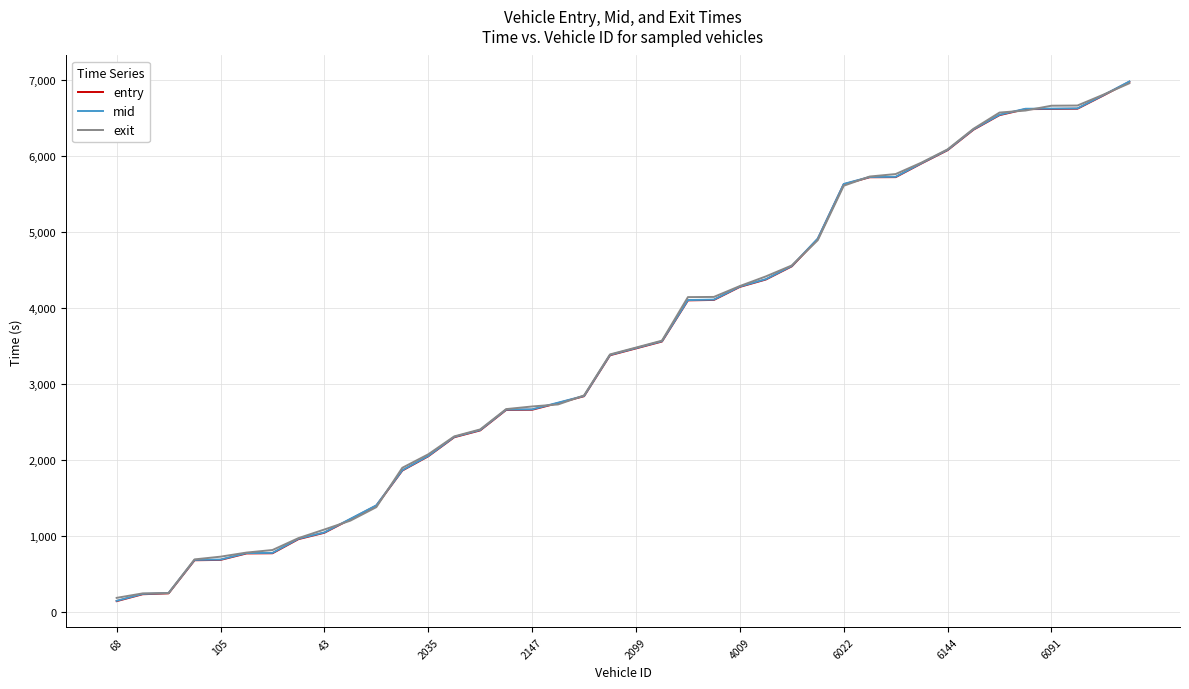

Which series has the widest spread of values?

mid